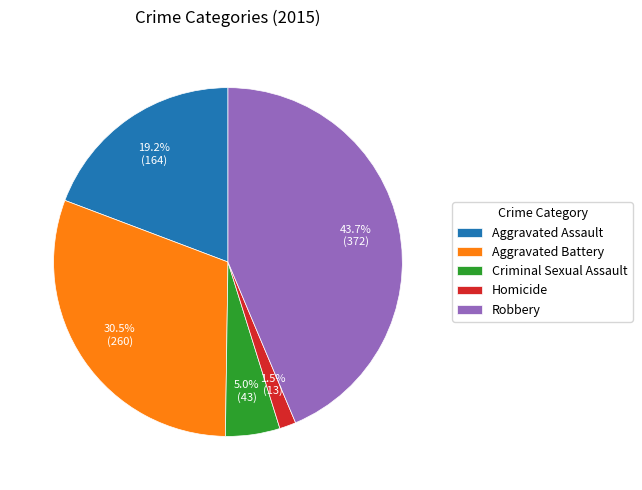

To the nearest percent, what is the average slice percentage?

20%